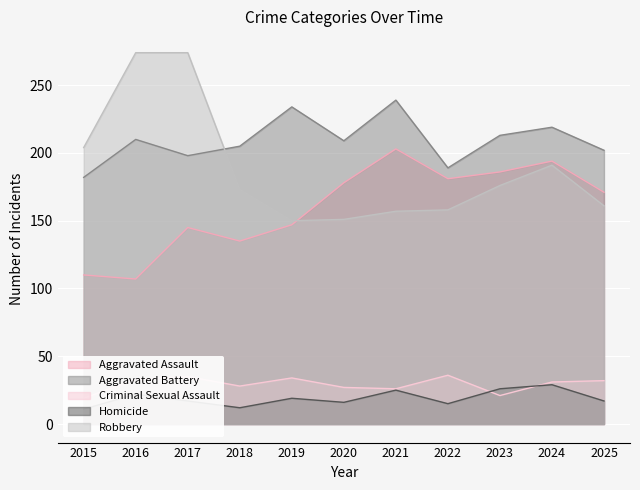

At which category does Aggravated Assault reach its first local valley?

2016